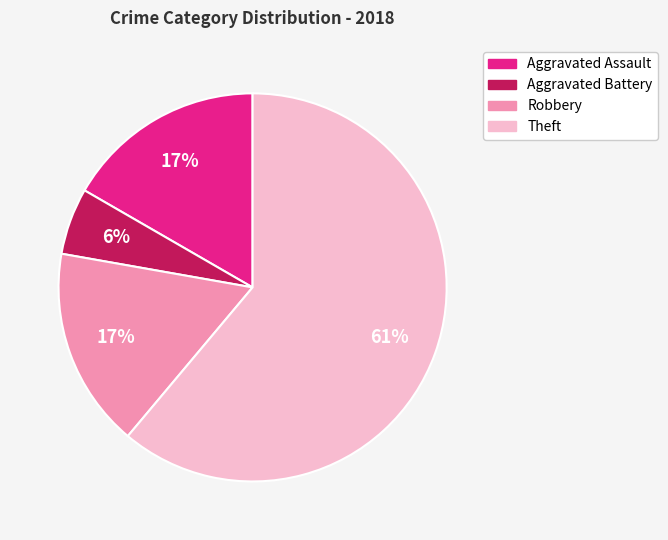

Is the sum of Robbery and Theft greater than half?

Yes